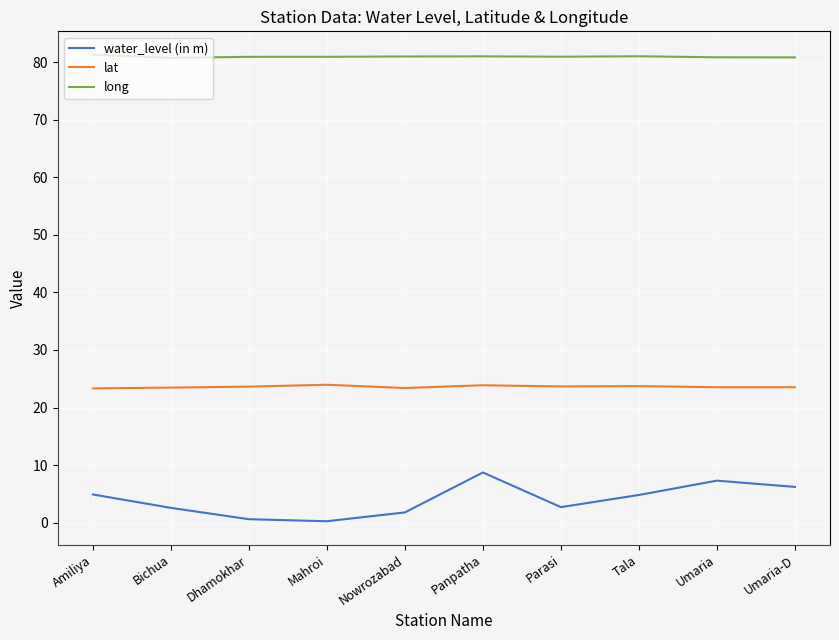

List the series in order of their overall mean, highest first.

long, lat, water_level (in m)